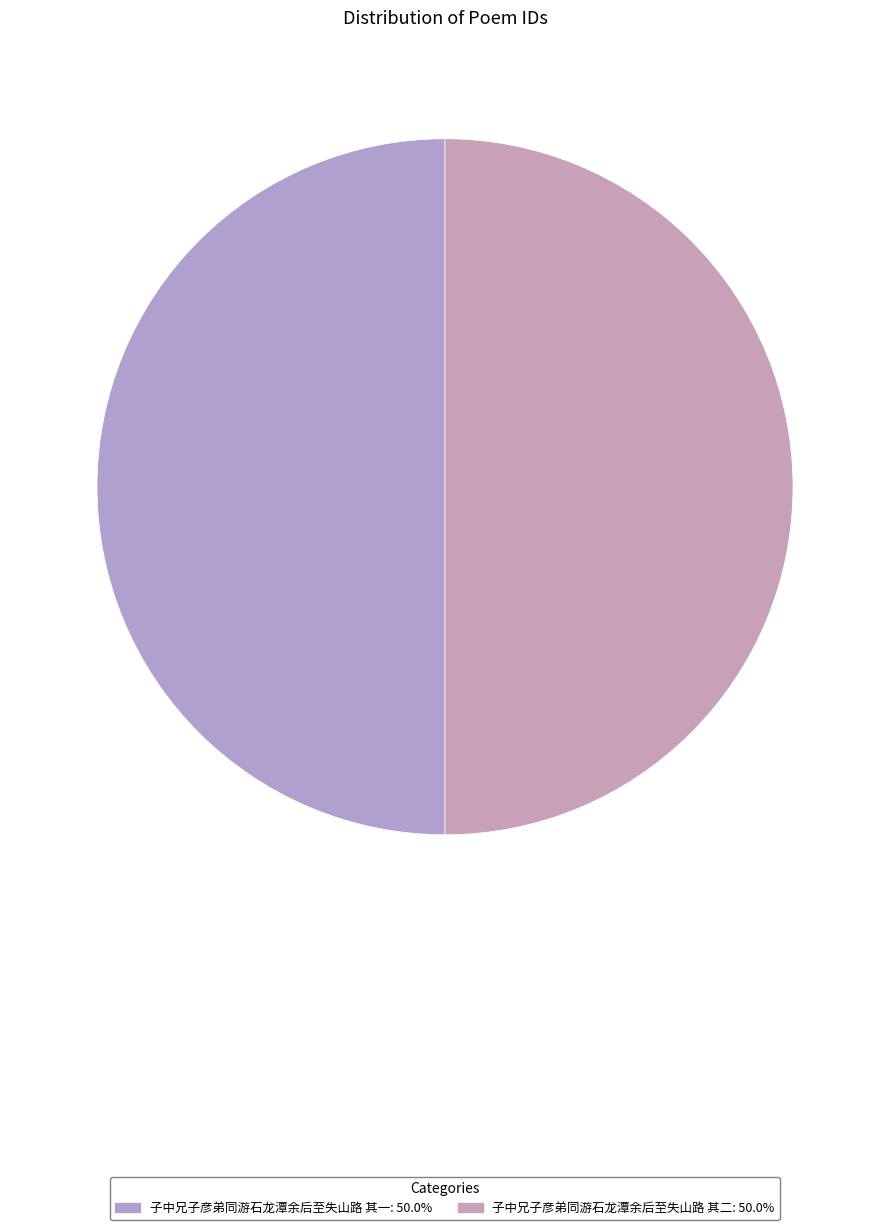

Which has a higher value, 子中兄子彦弟同游石龙潭余后至失山路 其一 or 子中兄子彦弟同游石龙潭余后至失山路 其二?

子中兄子彦弟同游石龙潭余后至失山路 其二